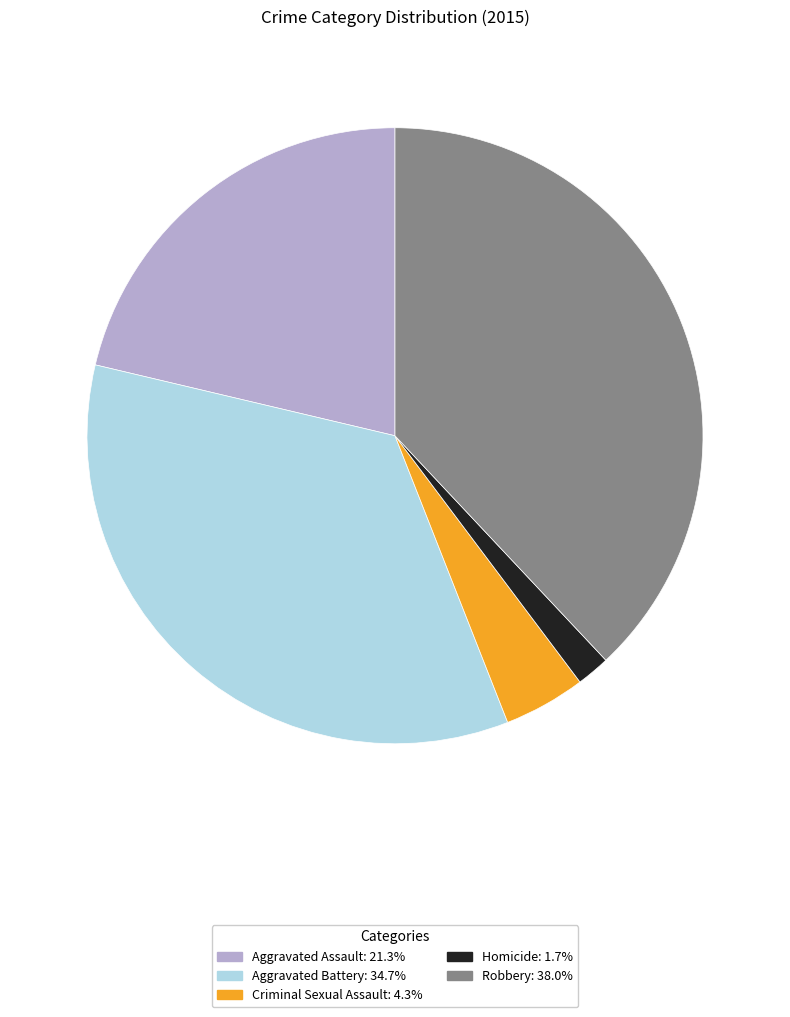

What is the largest slice in the pie chart?

Robbery